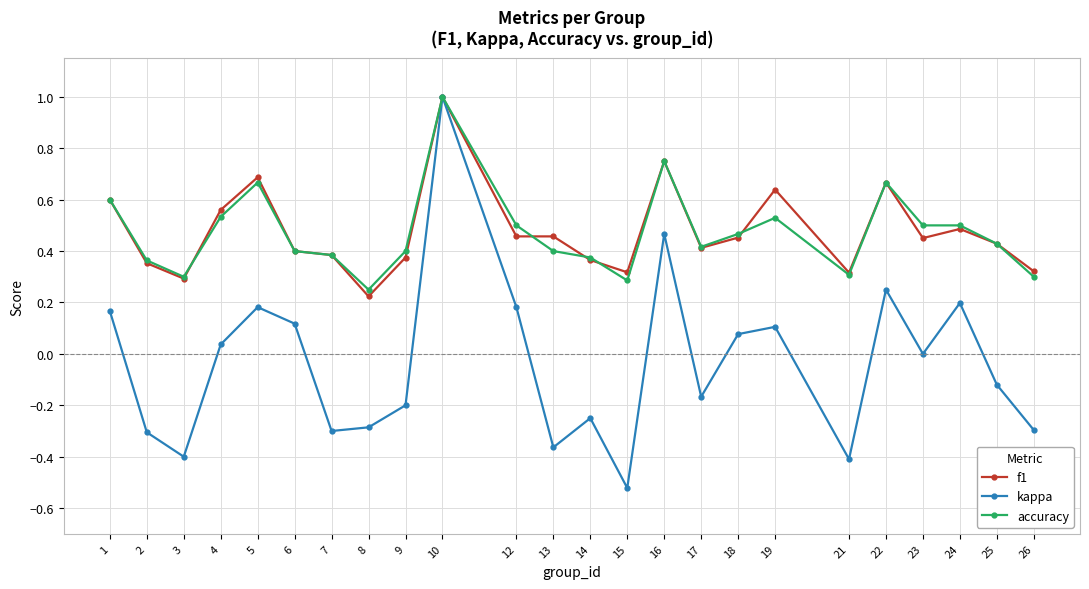

Does the chart have visible grid lines?

Yes